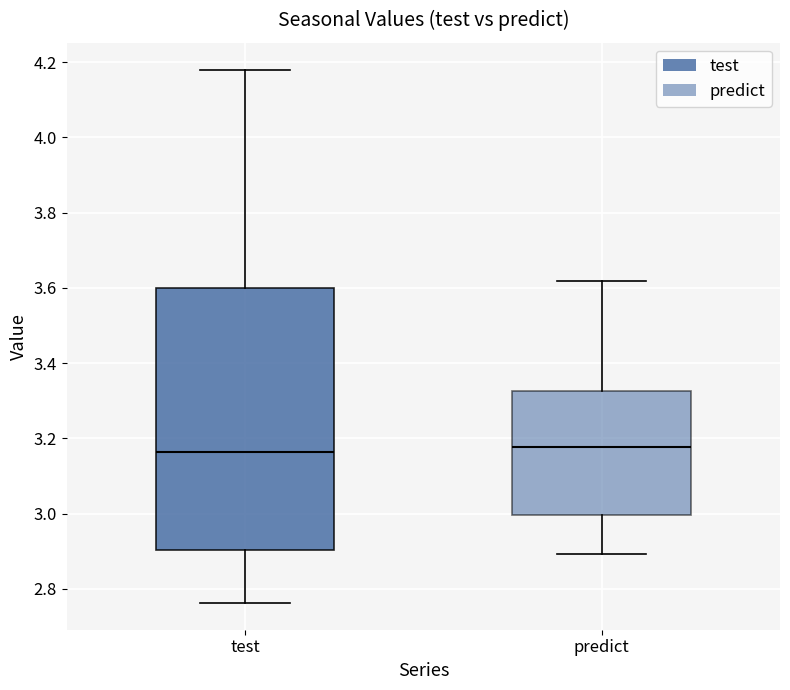

Where does the upper whisker of the box for predict end on the y-axis? The values are not printed on the chart, so give them approximately, as read against the axis.

3.62